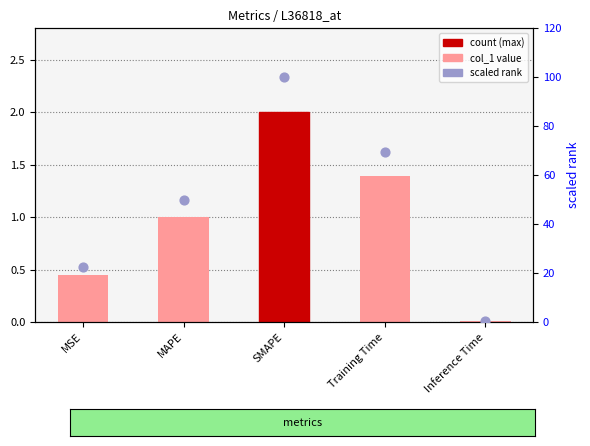

Which series has the largest Y range (max minus min)?

scaled rank